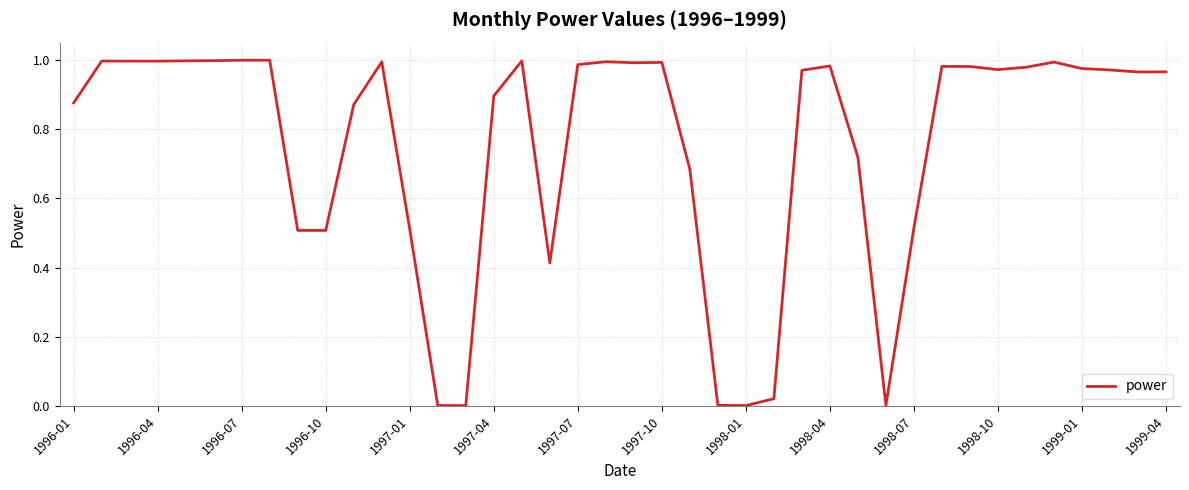

Does the chart have visible grid lines?

Yes